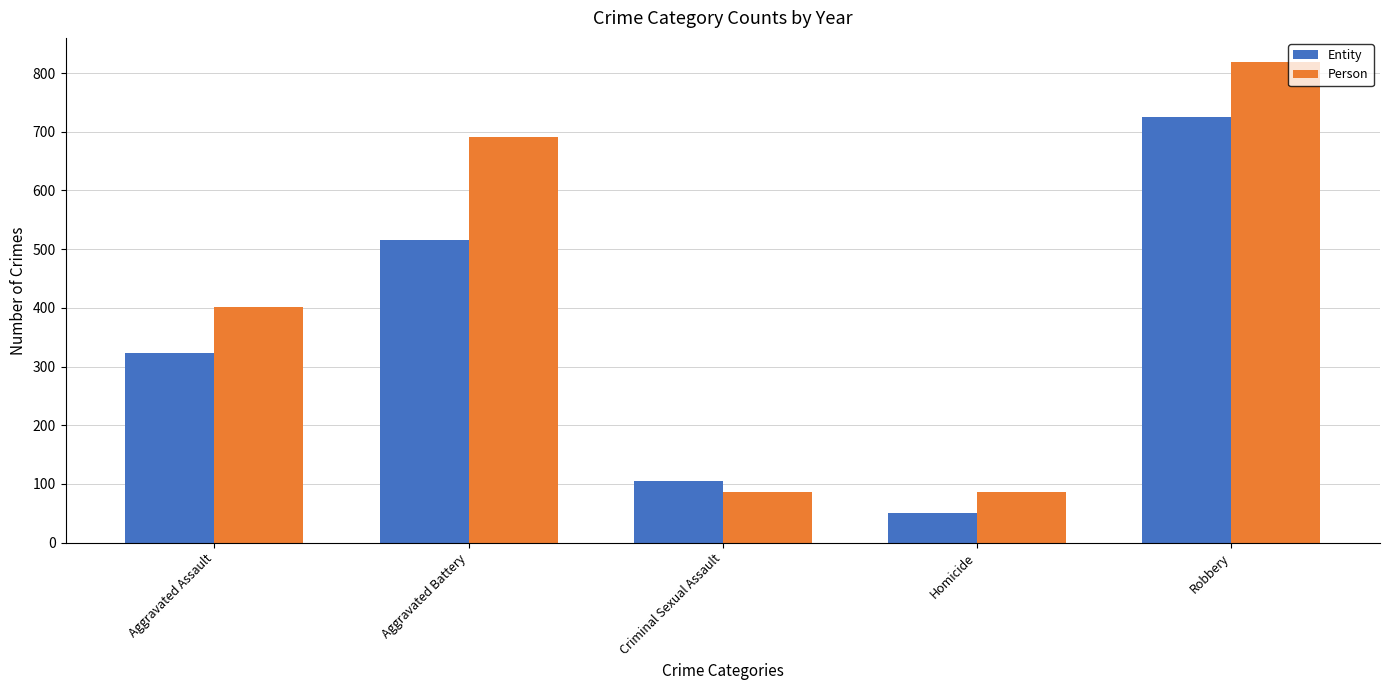

Which series has the widest spread of values?

Person